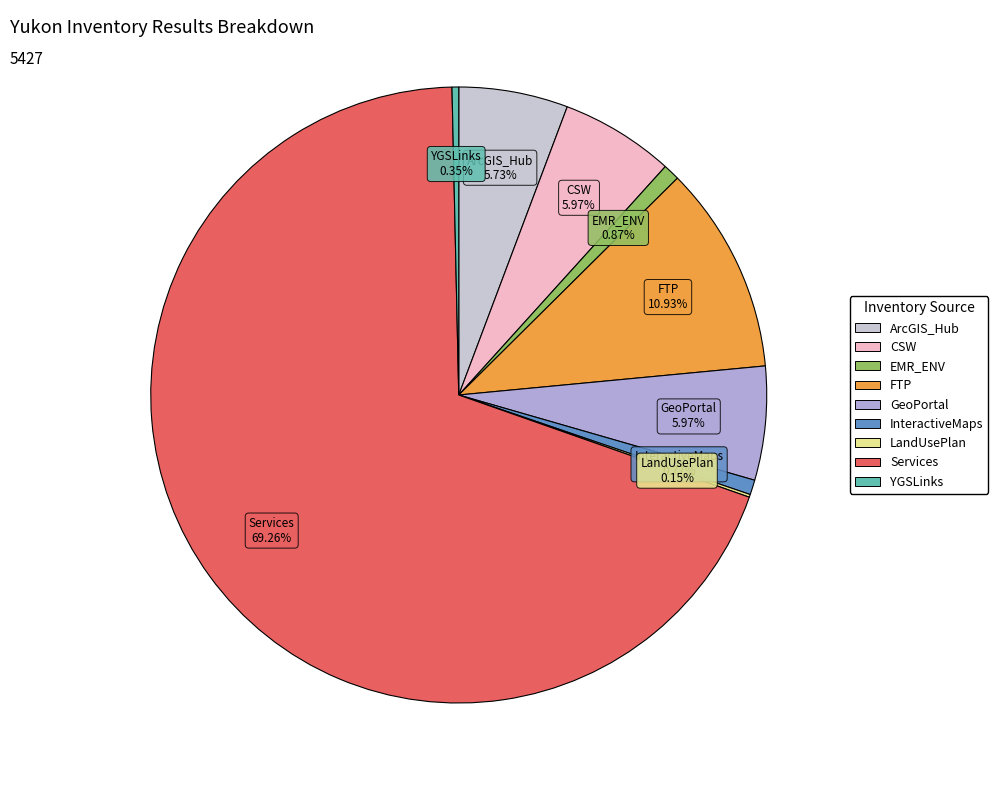

Is there any slice that represents more than half of the pie?

Yes